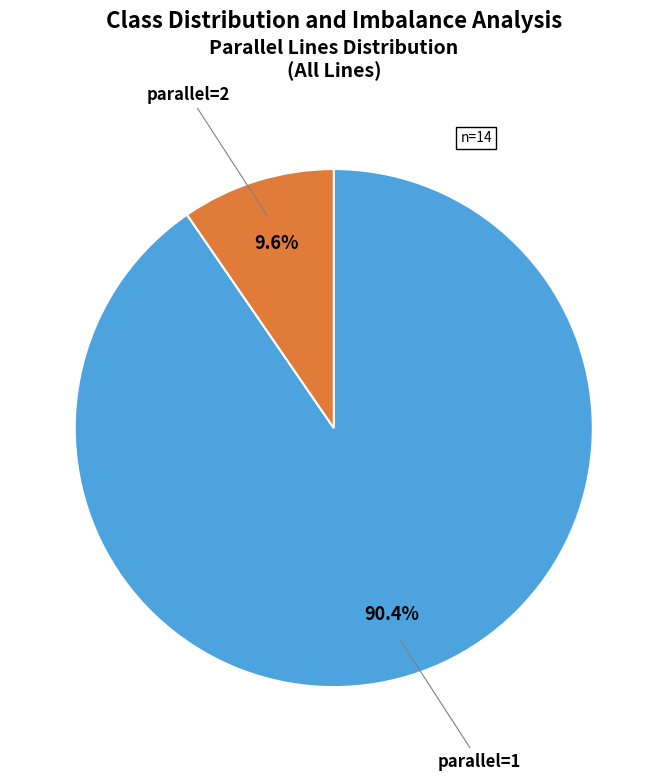

Is there a majority slice in this chart?

Yes